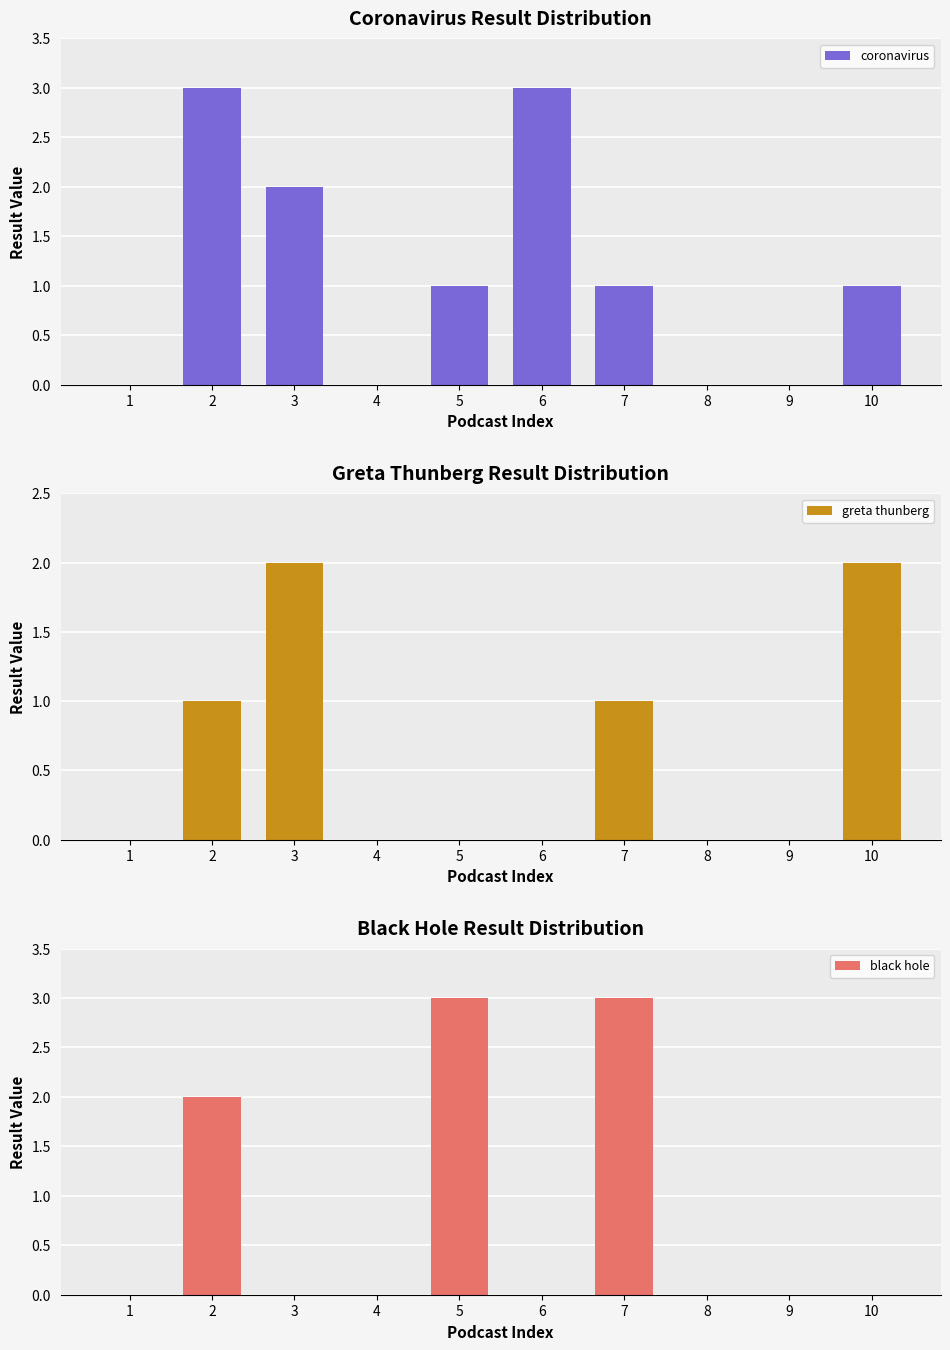

At which label does coronavirus first exceed 1?

2